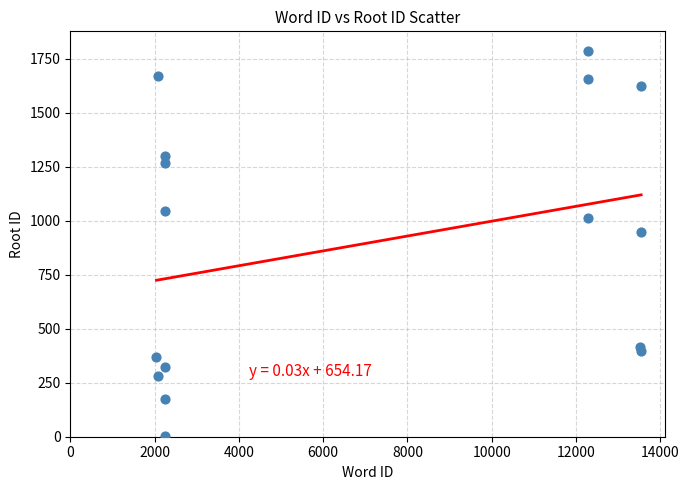

What Y value in the scatter plot is closest to 896?

946